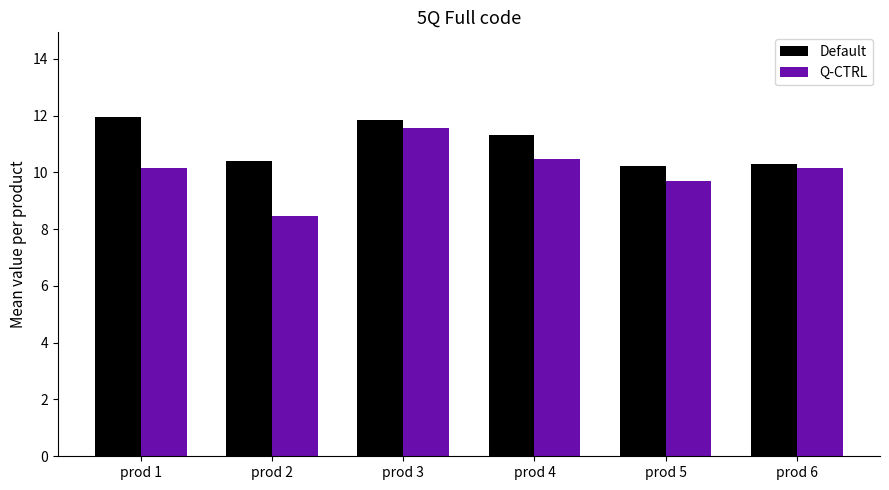

What value does the Q-CTRL series have at prod 2?

8.5